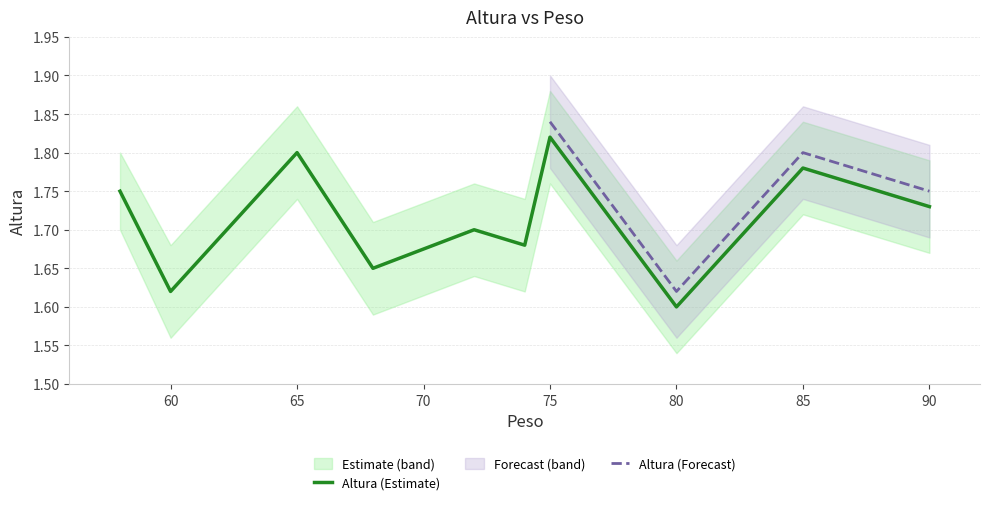

List the labels in order of Altura_lower value, largest first.

75, 65, 85, 58, 90, 72, 74, 68, 60, 80